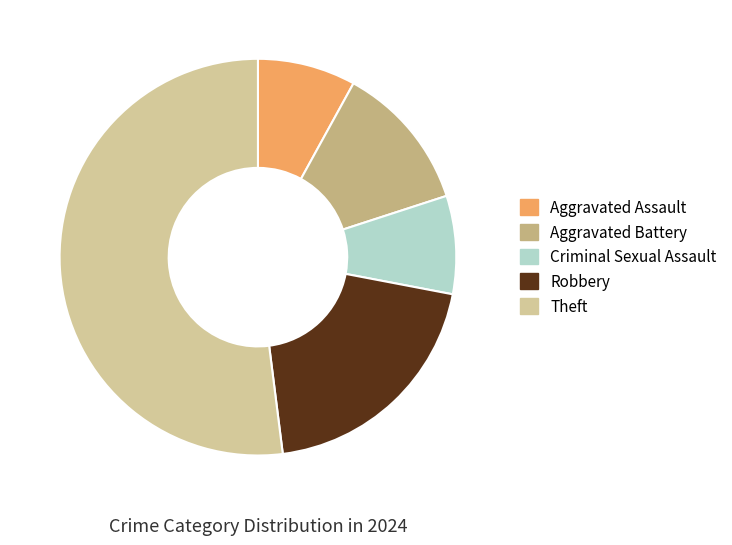

Count the number of slices in the pie.

5